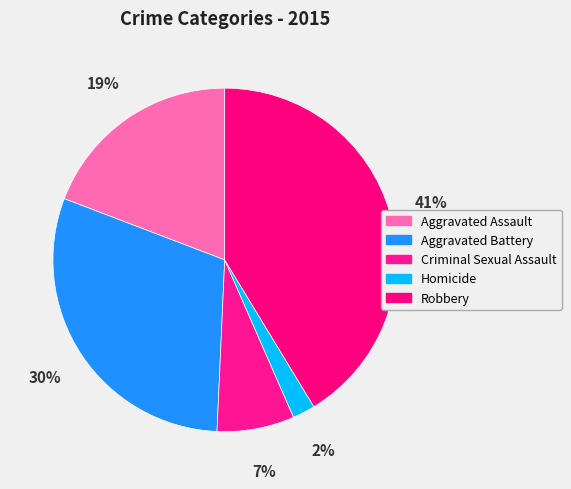

To the nearest percent, what is the combined percentage of Aggravated Battery and Homicide?

32%